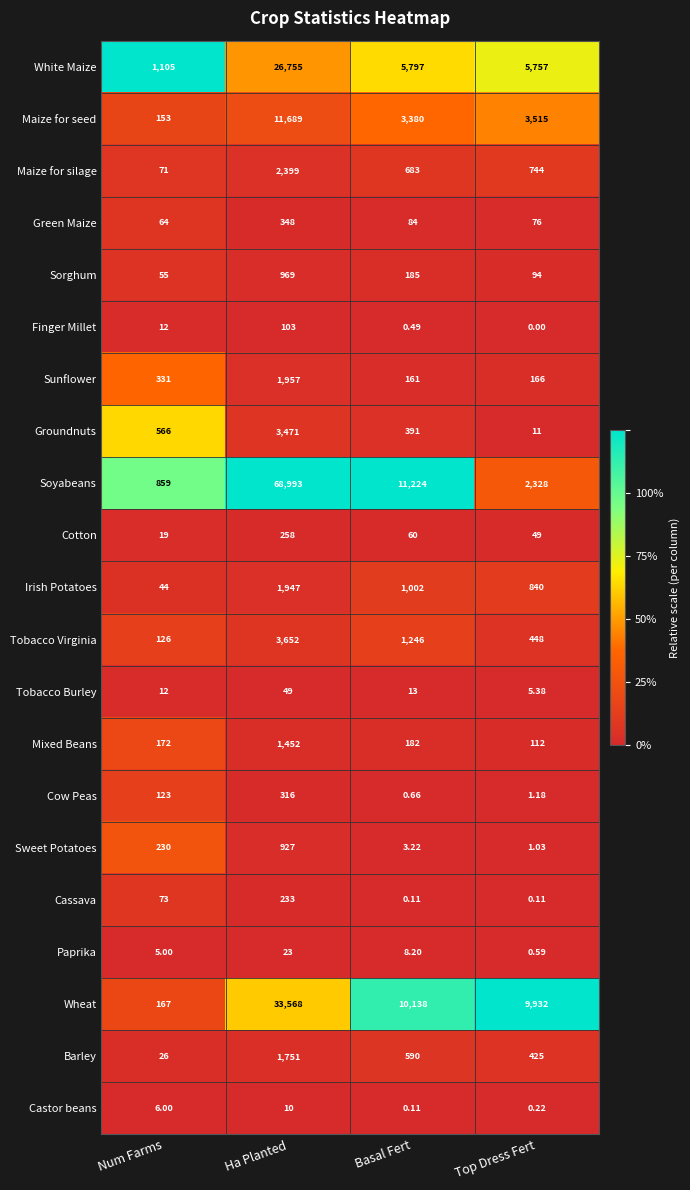

At which category does the chart reach its minimum across all series?

Top Dress Fert